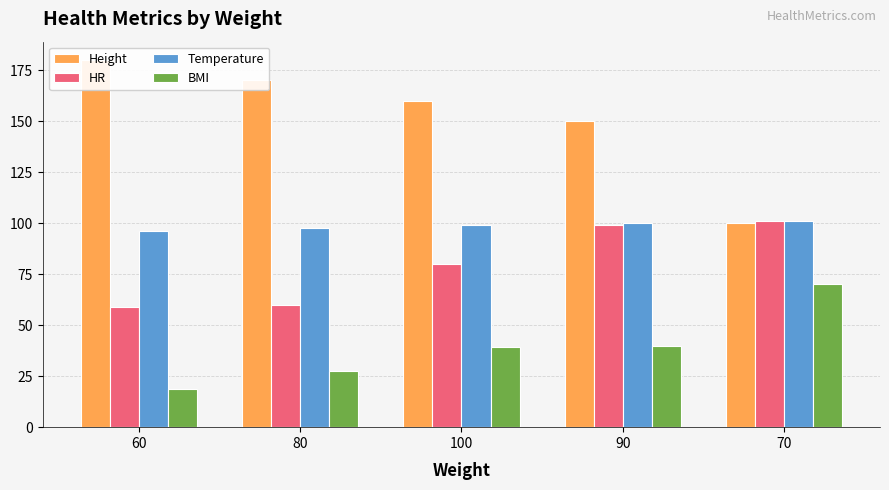

Which series has the largest total across all categories?

Height